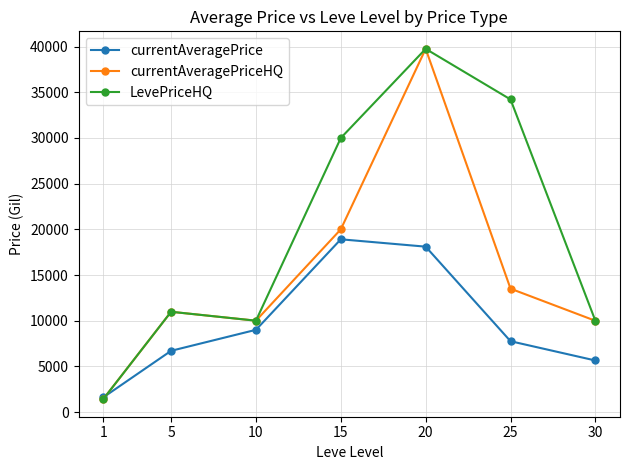

What is the spread (max minus min) of values at 15?

11090.0